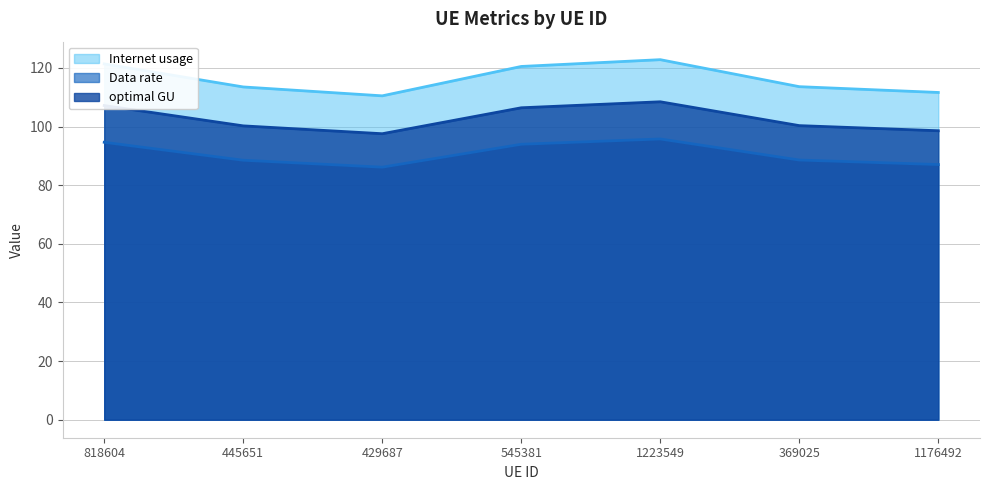

In Internet usage, how many points are lower than both neighbors (excluding endpoints)?

1